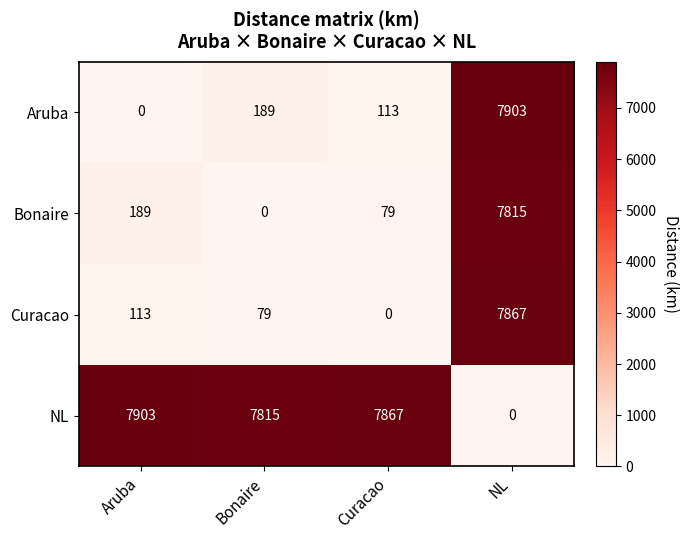

What is the difference between the highest and lowest values at Bonaire?

7815